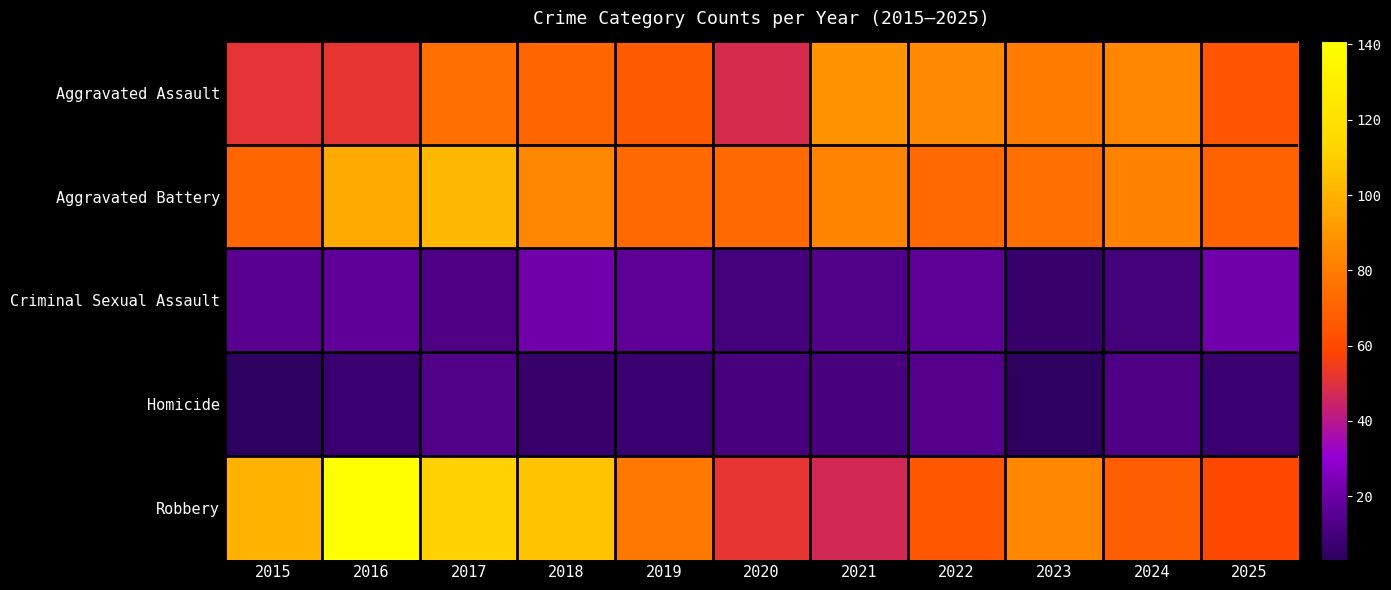

Which category has the highest value across all series?

2016